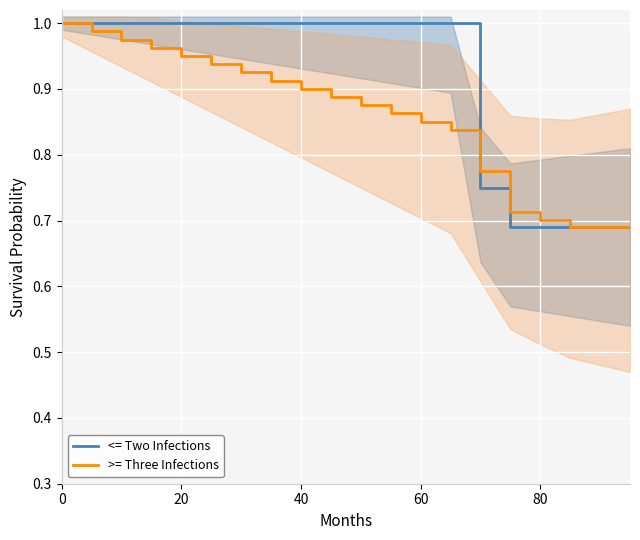

What value does the <= Two Infections series have at 20?

1.0